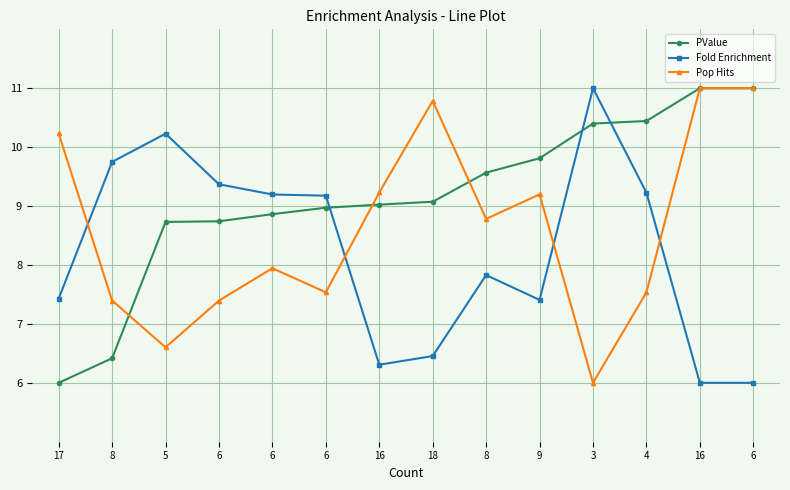

What is the sum of all Fold Enrichment values?

115.4